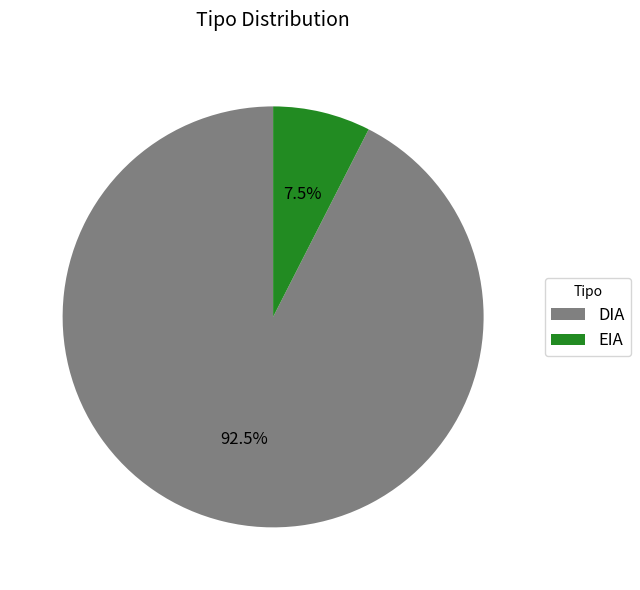

What is the smallest slice in the pie chart?

EIA